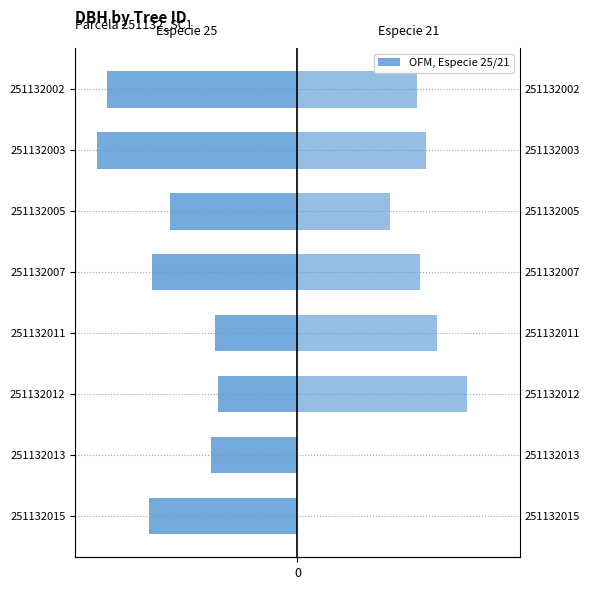

Which series has the largest total across all categories?

especie 21